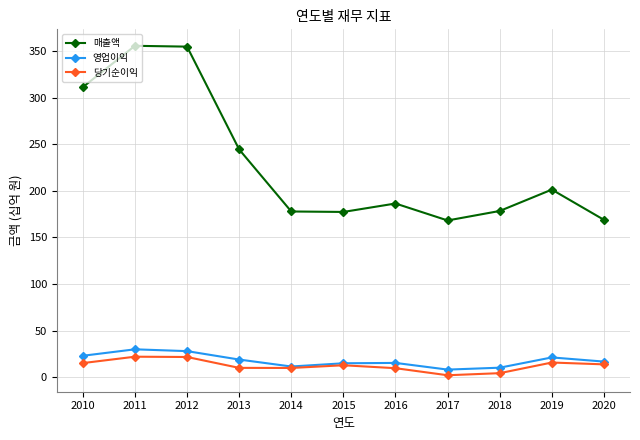

At how many categories does at least one series exceed 163?

11